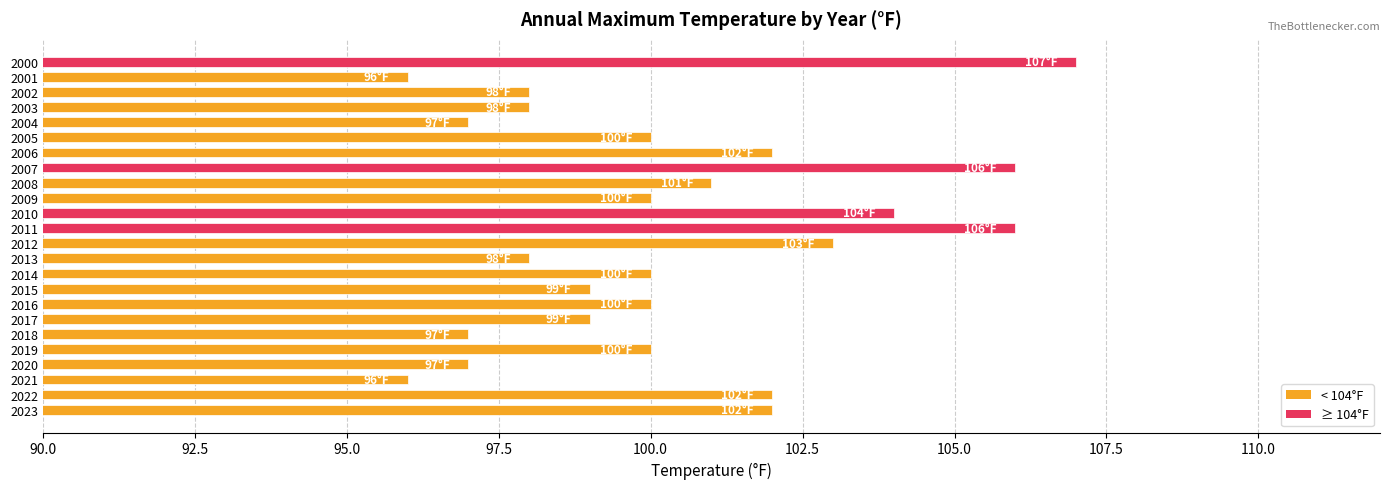

What is the approximate value at 2002?

98